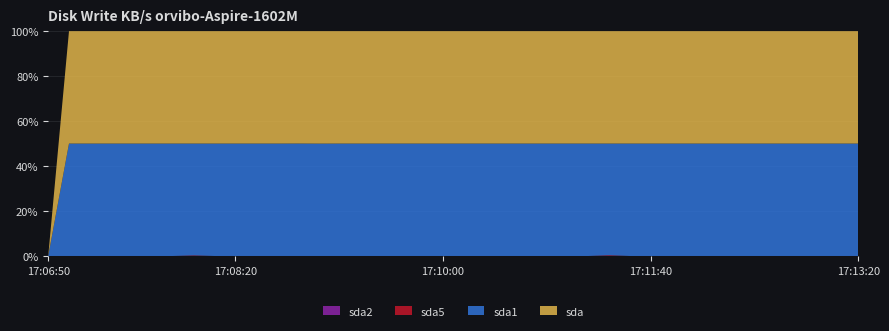

Reading left to right, what are all the values shown in this chart?

sda: 0.0	1427.5	902.3	986.7	3128.6	1057.1	979.1	3166.2	32465.0	793.1	748.0	3121.0	1095.9	1072.3	2845.8	678.3	752.8	3278.2	685.5	1060.3	2979.4	1074.3	1080.7	1445.1	3271.0	739.1	851.5	24190.3	11566.2	649.6	2788.6	899.5	1024.3	3512.9	1748.7	686.4	3287.4	727.9	813.9	2848.2
sda1: 0.0	1427.5	902.3	986.7	3128.6	1057.1	979.1	3150.6	32465.0	793.1	748.0	3121.0	1096.7	1071.5	2845.8	678.3	752.8	3278.2	685.5	1060.3	2979.4	1074.3	1080.7	1445.1	3271.0	739.1	851.5	24037.9	11566.2	649.6	2788.6	899.5	1024.3	3512.9	1748.7	686.4	3287.4	727.9	813.9	2848.2
sda5: 0.0	0.0	0.0	0.0	0.0	0.0	0.0	15.6	0.0	0.0	0.0	0.0	0.0	0.0	0.0	0.0	0.0	0.0	0.0	0.0	0.0	0.0	0.0	0.0	0.0	0.0	0.0	152.4	0.0	0.0	0.0	0.0	0.0	0.0	0.0	0.0	0.0	0.0	0.0	0.0
sda2: 0.0	0.0	0.0	0.0	0.0	0.0	0.0	0.0	0.0	0.0	0.0	0.0	0.0	0.0	0.0	0.0	0.0	0.0	0.0	0.0	0.0	0.0	0.0	0.0	0.0	0.0	0.0	0.0	0.0	0.0	0.0	0.0	0.0	0.0	0.0	0.0	0.0	0.0	0.0	0.0